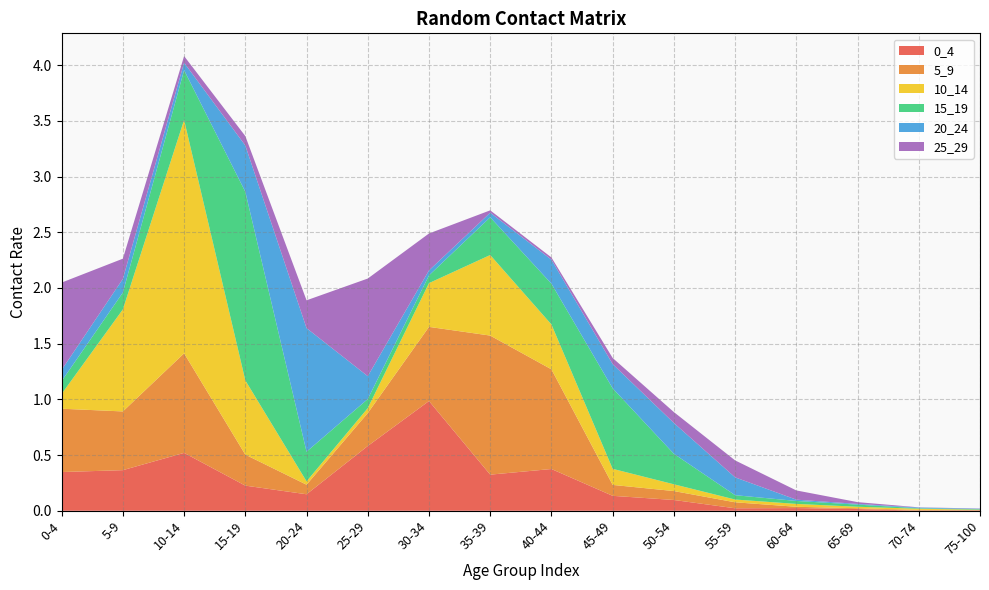

Reading right to left, what are all the values shown in this chart?

0_4: 75-100=0.0	70-74=0.0	65-69=0.0	60-64=0.0	55-59=0.0	50-54=0.1	45-49=0.1	40-44=0.4	35-39=0.3	30-34=1.0	25-29=0.6	20-24=0.1	15-19=0.2	10-14=0.5	5-9=0.4	0-4=0.3
5_9: 75-100=0.0	70-74=0.0	65-69=0.0	60-64=0.0	55-59=0.1	50-54=0.1	45-49=0.1	40-44=0.9	35-39=1.2	30-34=0.7	25-29=0.3	20-24=0.1	15-19=0.3	10-14=0.9	5-9=0.5	0-4=0.6
10_14: 75-100=0.0	70-74=0.0	65-69=0.0	60-64=0.0	55-59=0.0	50-54=0.1	45-49=0.1	40-44=0.4	35-39=0.7	30-34=0.4	25-29=0.0	20-24=0.0	15-19=0.7	10-14=2.1	5-9=0.9	0-4=0.1
15_19: 75-100=0.0	70-74=0.0	65-69=0.0	60-64=0.0	55-59=0.0	50-54=0.3	45-49=0.7	40-44=0.4	35-39=0.3	30-34=0.1	25-29=0.1	20-24=0.3	15-19=1.7	10-14=0.4	5-9=0.2	0-4=0.1
20_24: 75-100=0.0	70-74=0.0	65-69=0.0	60-64=0.0	55-59=0.2	50-54=0.3	45-49=0.2	40-44=0.2	35-39=0.0	30-34=0.0	25-29=0.2	20-24=1.1	15-19=0.4	10-14=0.1	5-9=0.1	0-4=0.1
25_29: 75-100=0.0	70-74=0.0	65-69=0.0	60-64=0.1	55-59=0.2	50-54=0.1	45-49=0.1	40-44=0.0	35-39=0.0	30-34=0.3	25-29=0.9	20-24=0.2	15-19=0.1	10-14=0.1	5-9=0.2	0-4=0.8